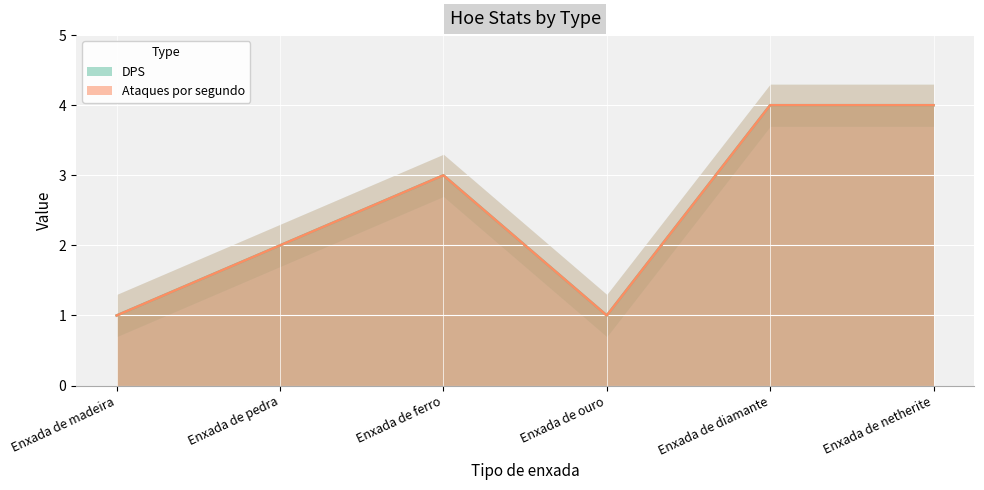

How many series are shown in this chart?

2